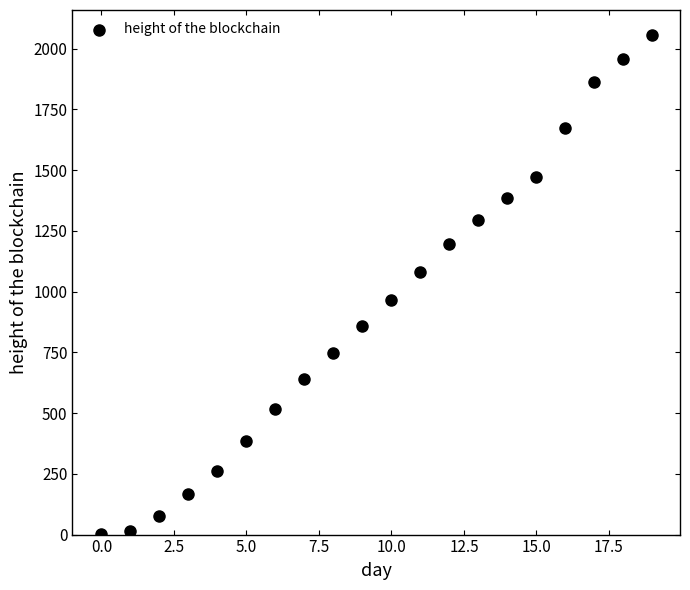

What is the range of Y values (max minus min)?

2055